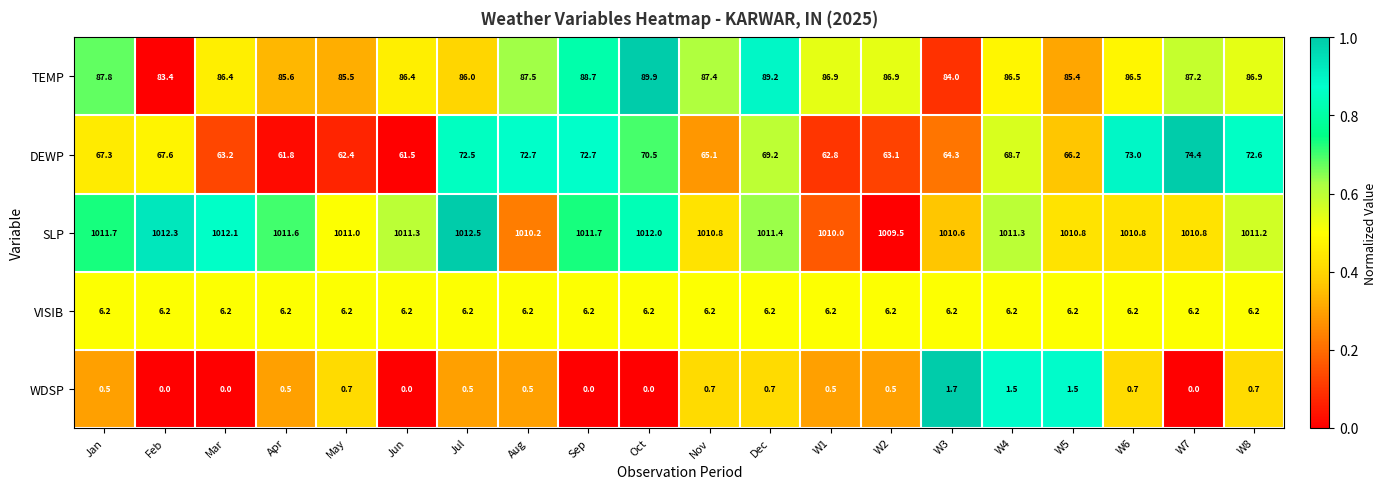

What is the difference between the highest and lowest values at W4?

1009.8